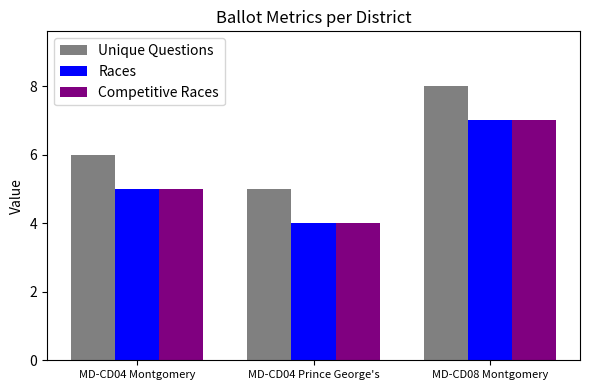

What is the minimum value for Races?

4